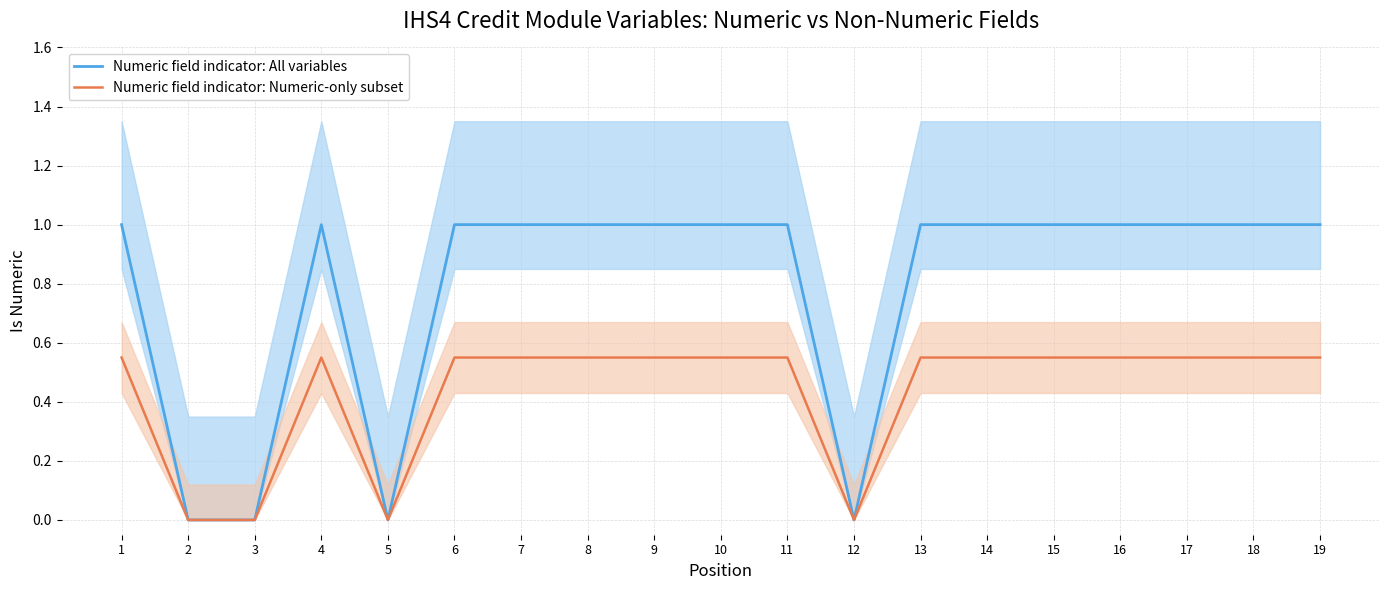

At which category does Numeric field indicator: Numeric-only subset reach its first local peak?

4